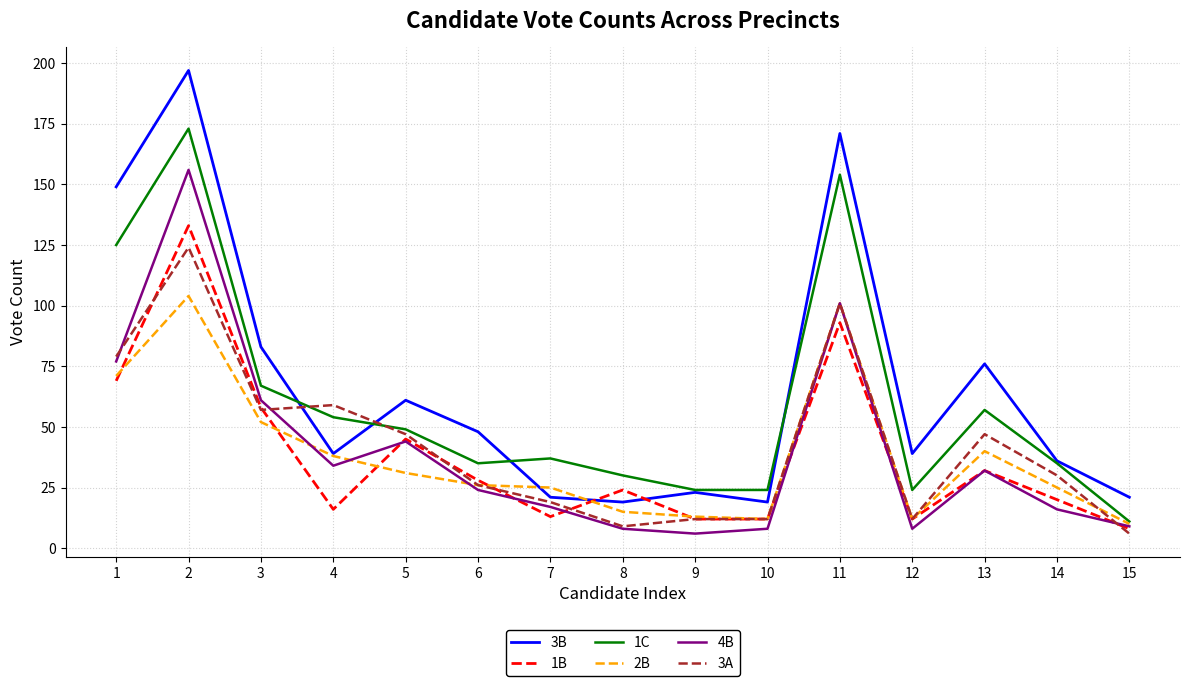

Between which two adjacent categories do 4B and 3A first intersect?

1 and 2